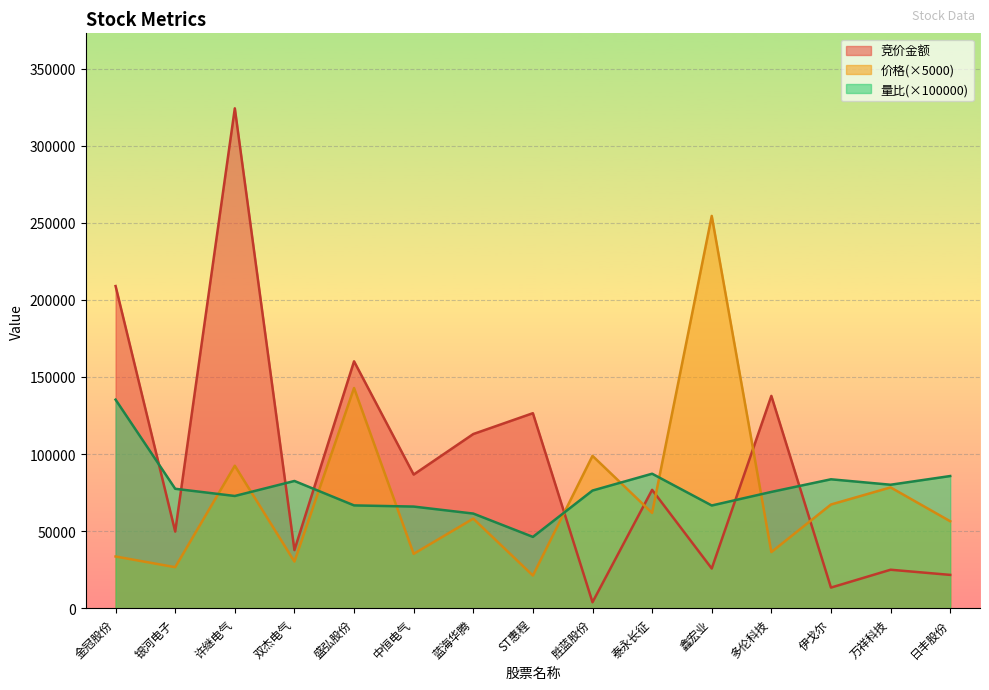

List the series in order of their peak value, highest first.

竞价金额, 价格(×5000), 量比(×100000)